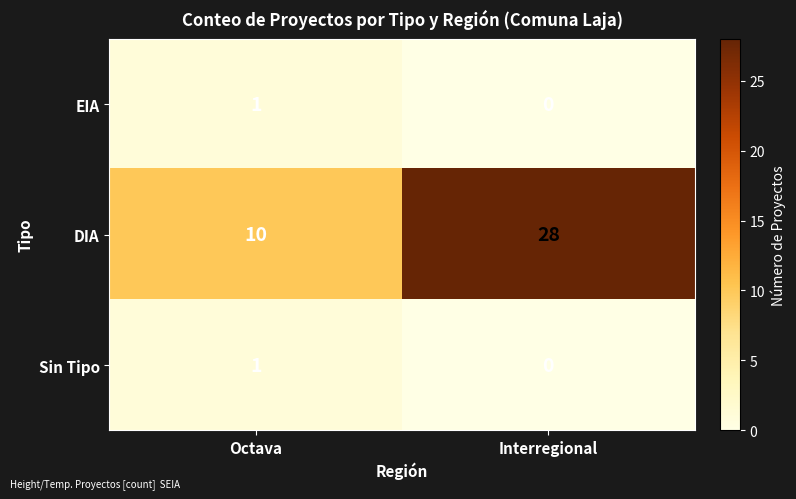

What is the sum of the DIA values at Interregional and Octava?

38